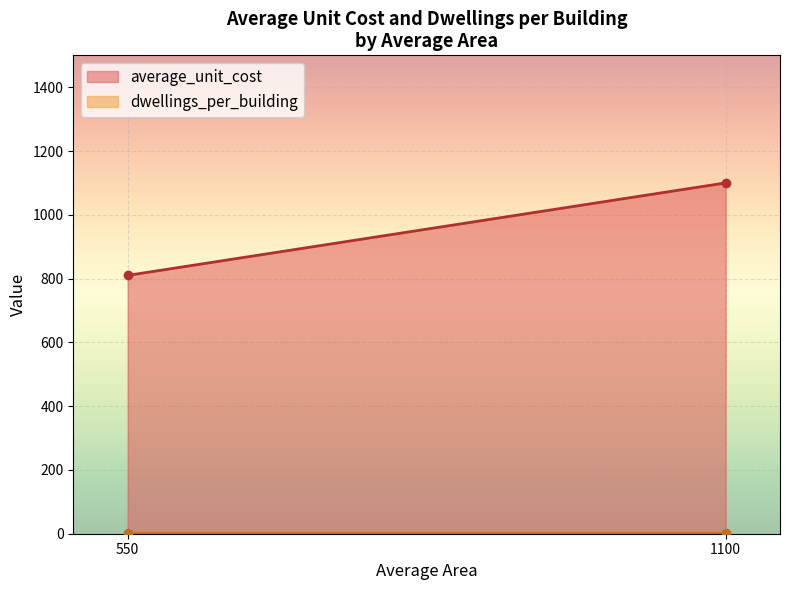

True or false: average_unit_cost has a value of 1640.6 at 550.

False